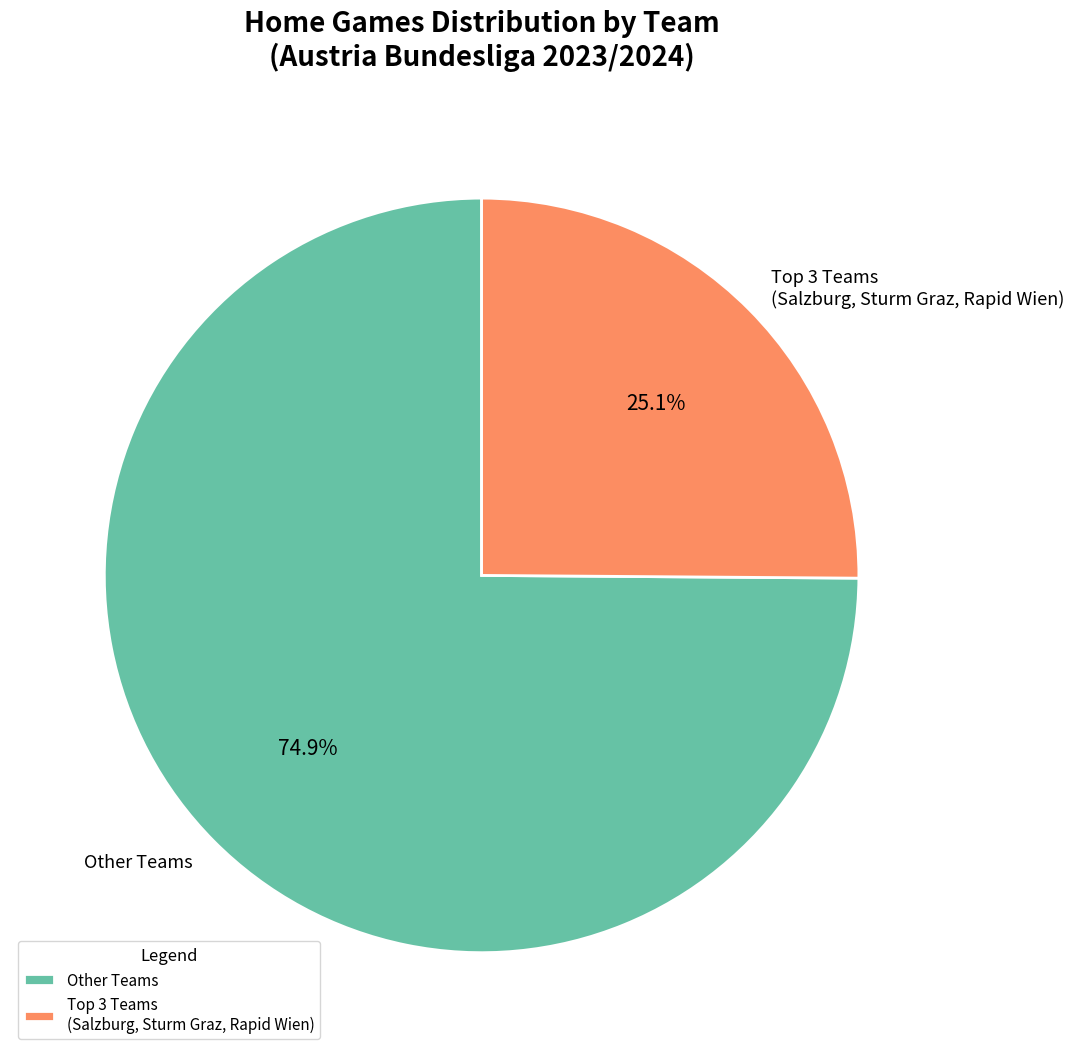

To the nearest percent, what is the average slice percentage?

50%